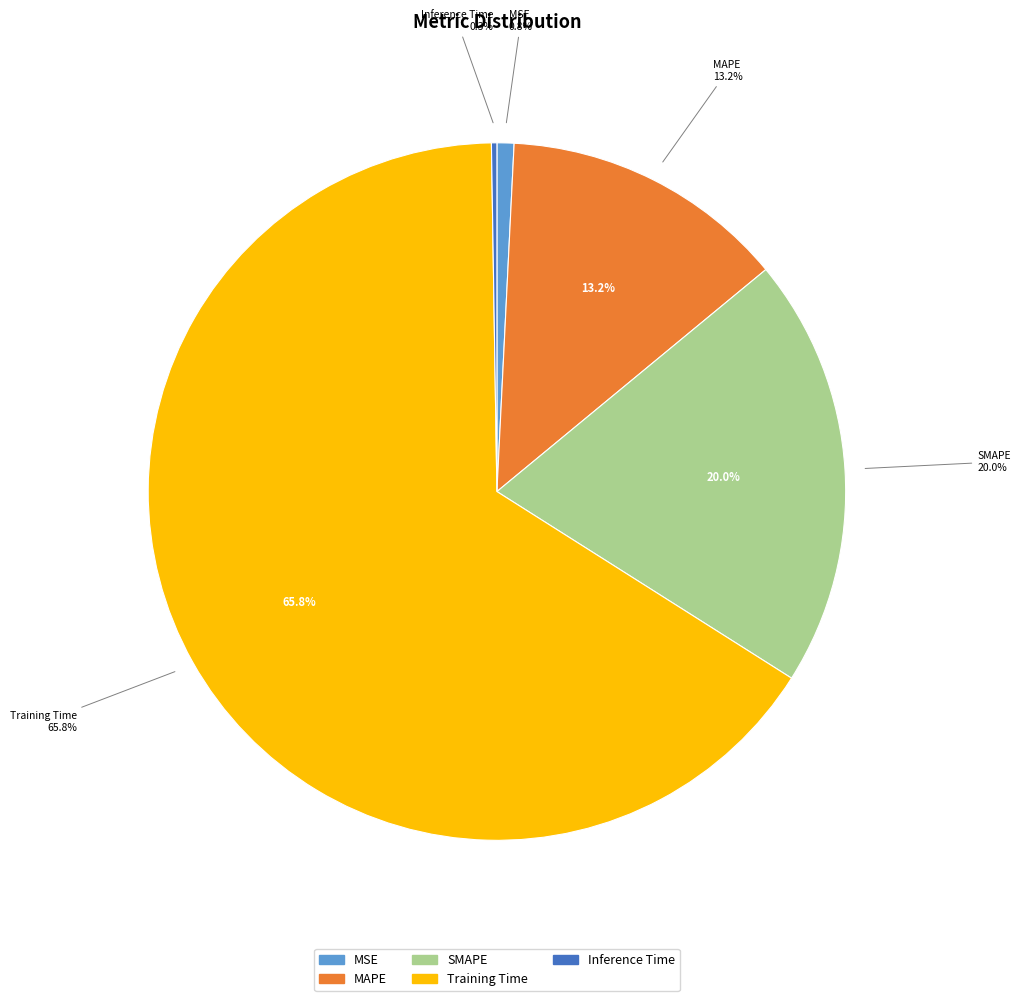

How many slices are in this pie chart?

5